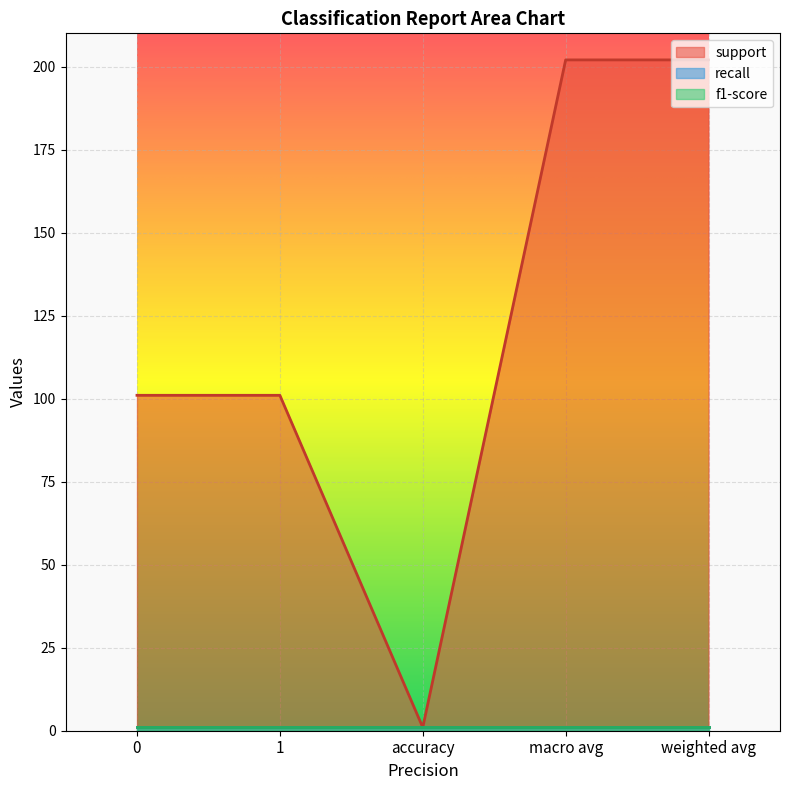

Reading right to left, extract all data points from this chart.

support: 202	202	1	101	101
recall: 1	1	1	1	1
f1-score: 1	1	1	1	1